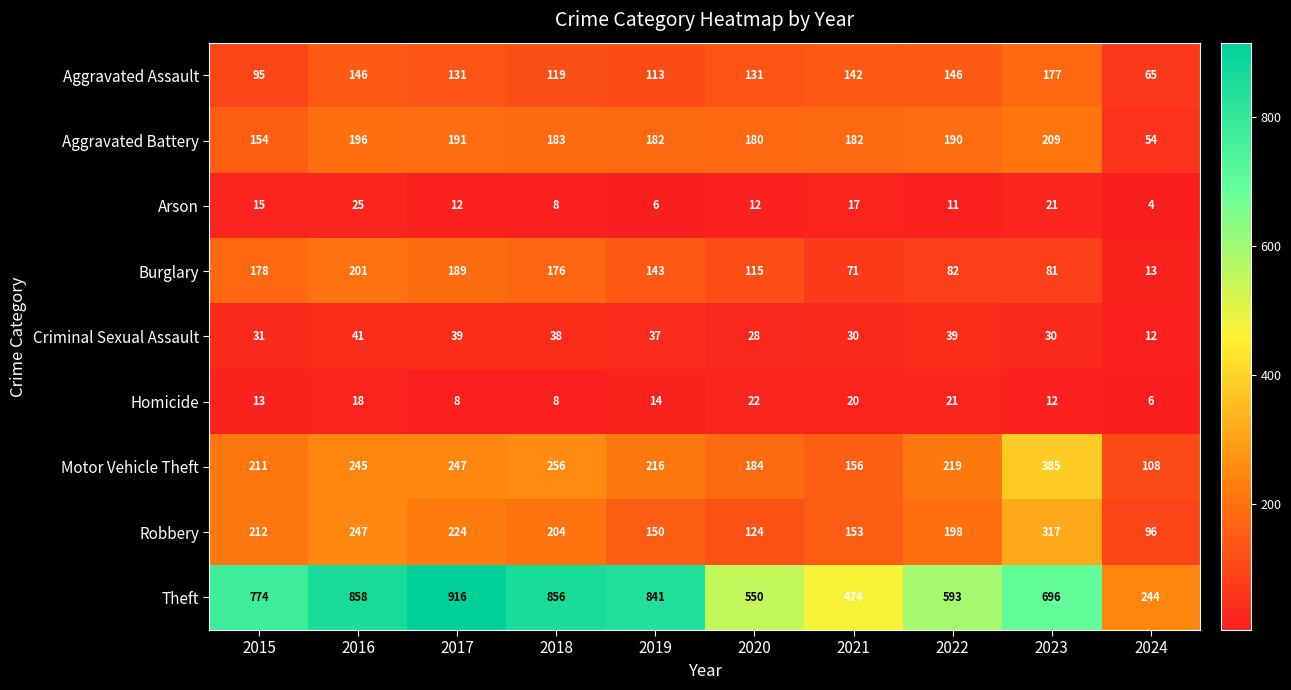

Rank the categories by Motor Vehicle Theft value from highest to lowest.

2023, 2018, 2017, 2016, 2022, 2019, 2015, 2020, 2021, 2024